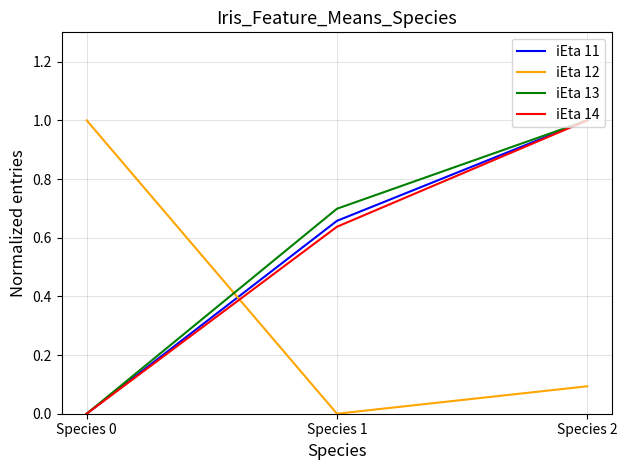

What is the difference between the maximum and minimum values in the iEta 11 series?

1.0